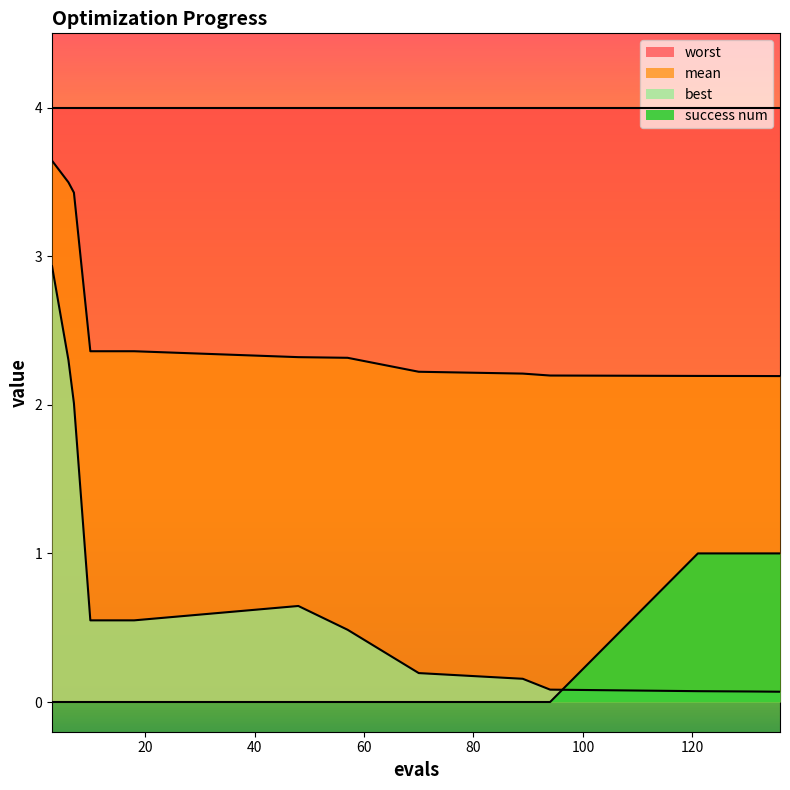

Between 18 and 57, which series saw the biggest shift?

best